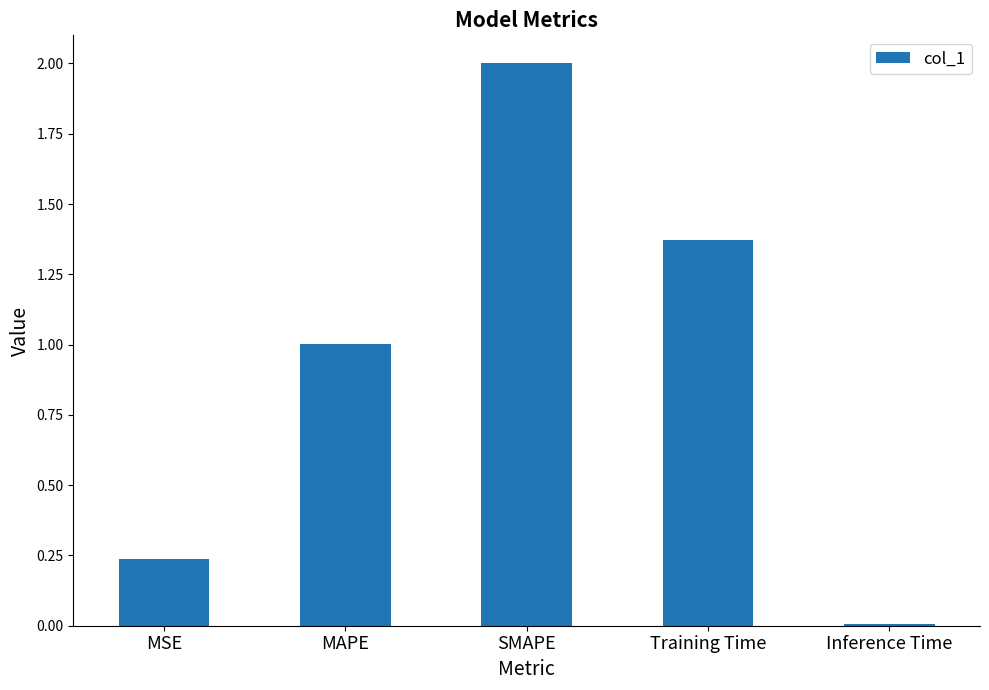

Rank the categories by value from lowest to highest.

Inference Time, MSE, MAPE, Training Time, SMAPE